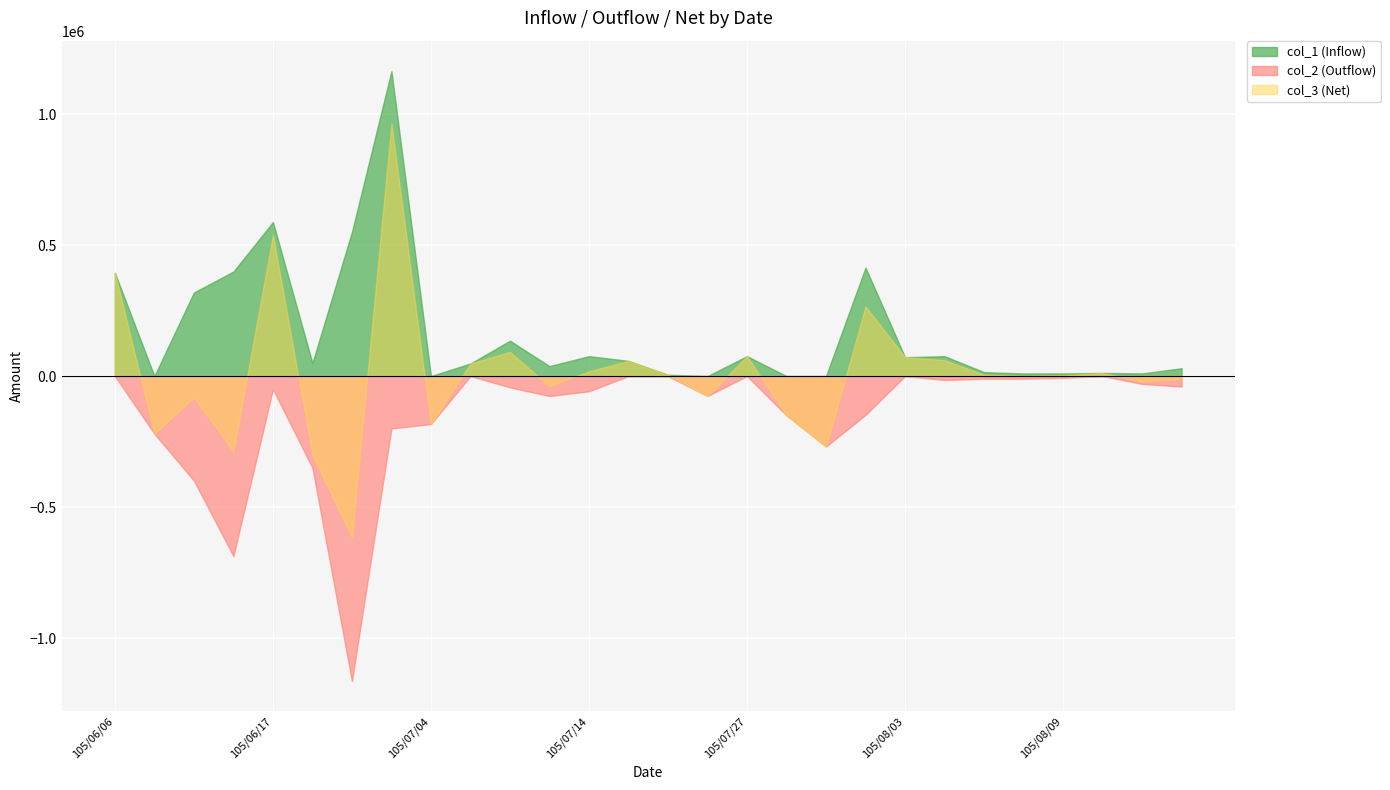

What is the sum of all col_1 (Inflow) values?

4549000